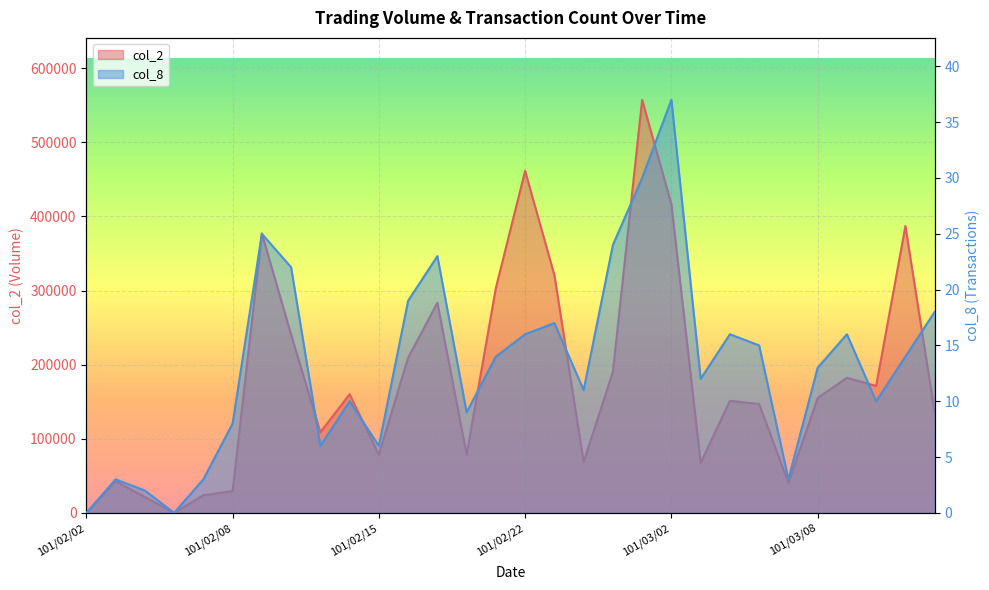

What is the difference between the second highest and minimum values in the col_2 series?

461480